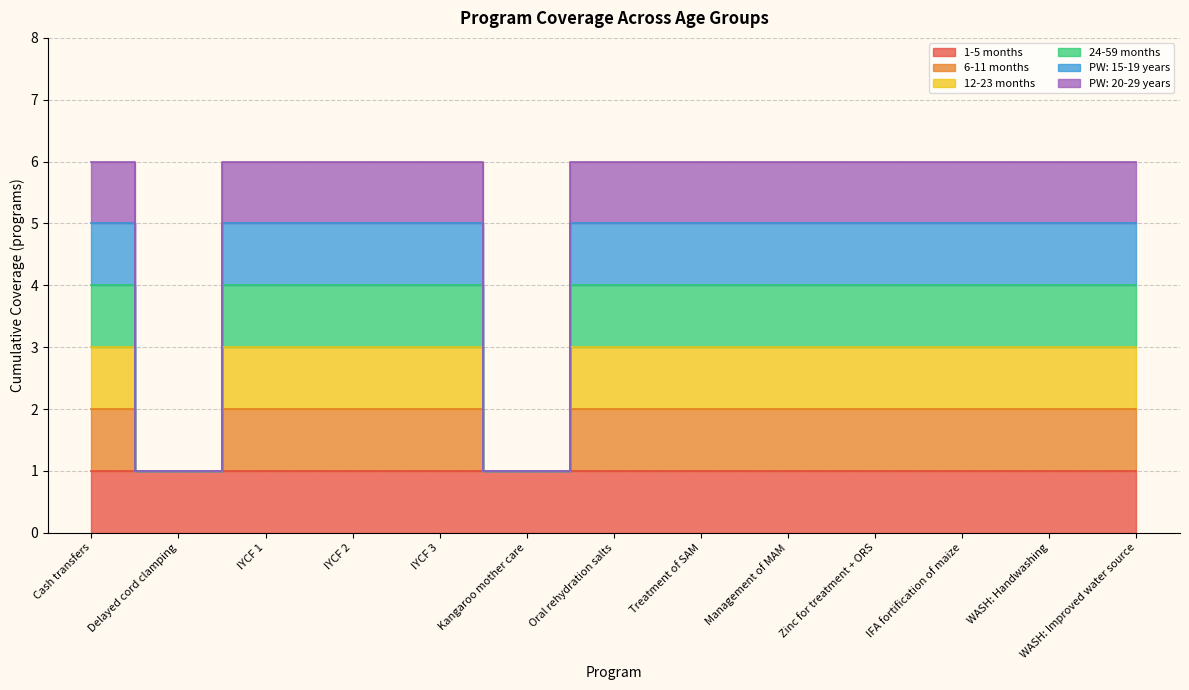

True or false: PW: 15-19 years and 6-11 months cross at least once.

False